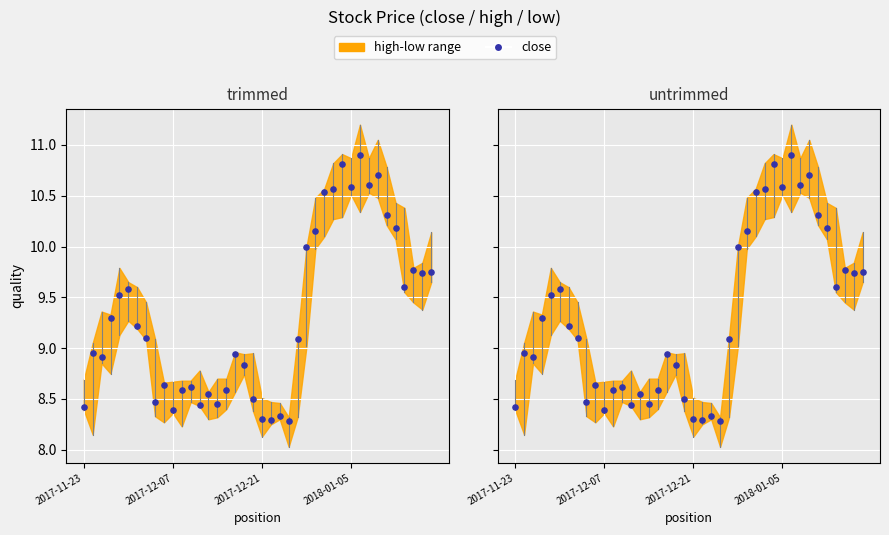

Approximately how many times larger is the value at 19 compared to 11?

1.0